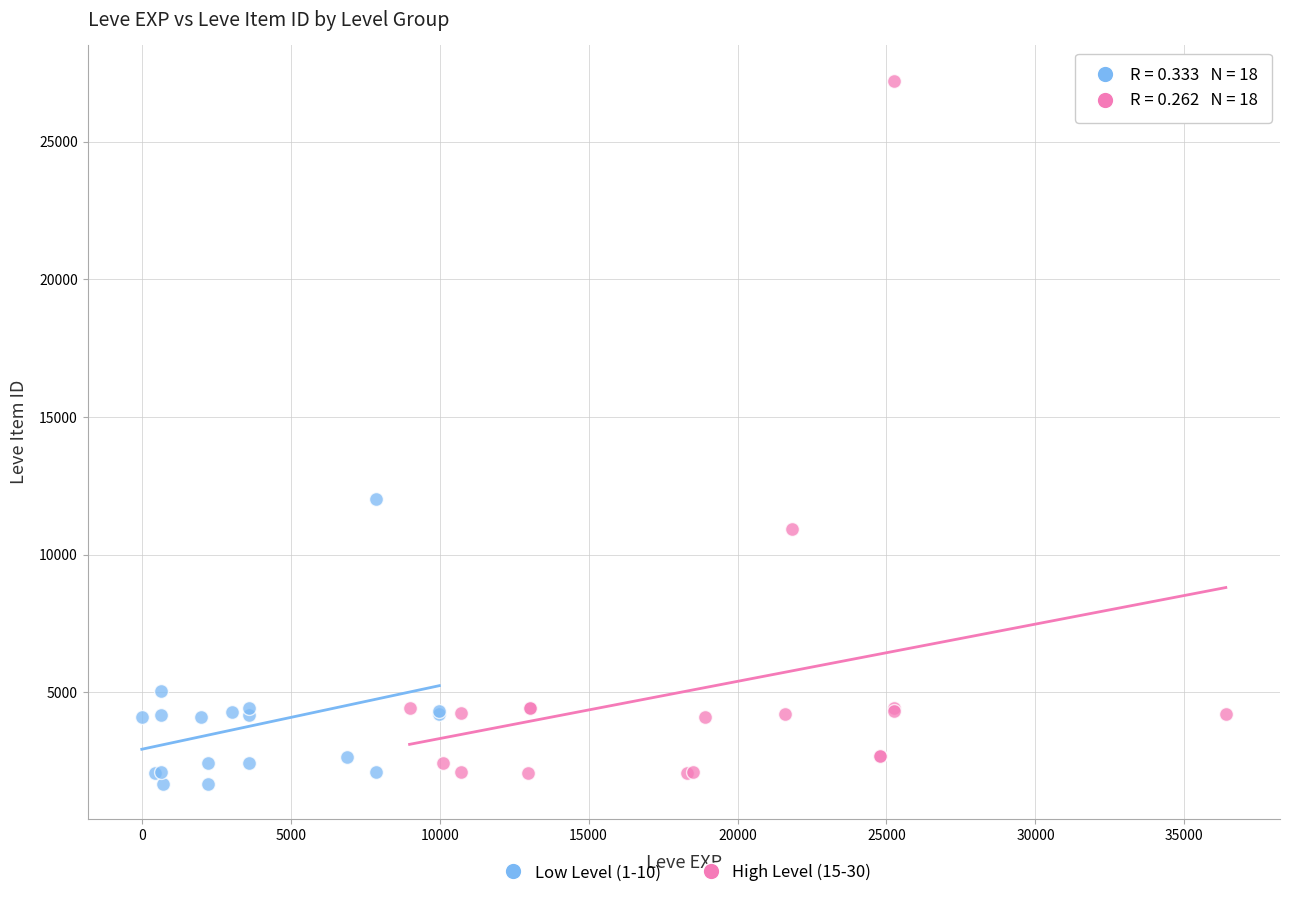

Which series contains the lowest Y value?

Low Level (1-10)